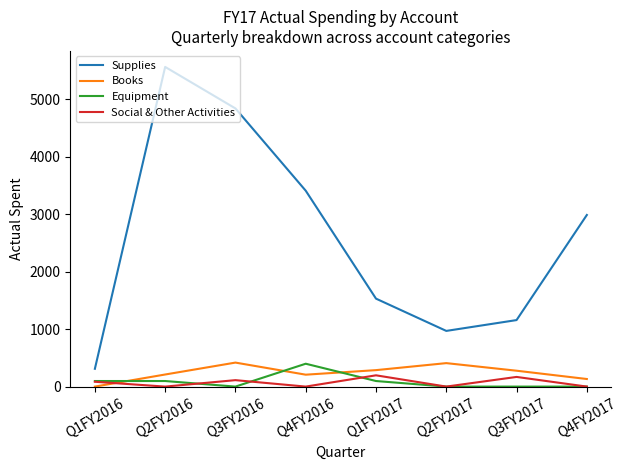

True or false: Supplies and Social & Other Activities intersect in this chart.

False